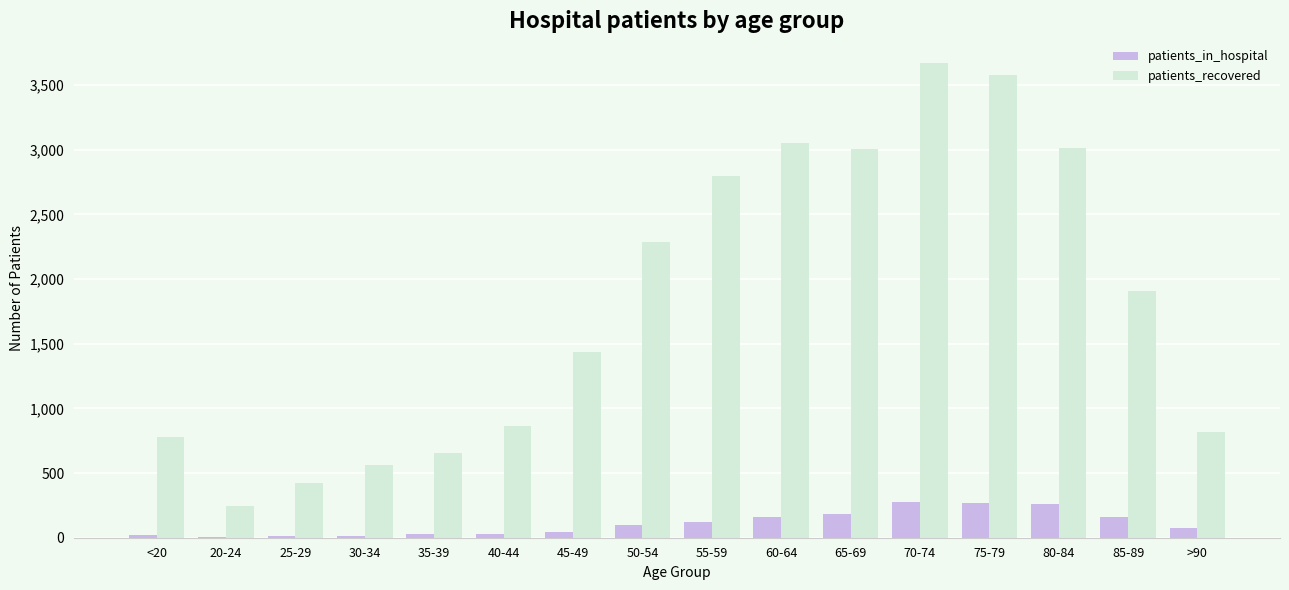

Between 65-69 and 75-79, which series saw the biggest shift?

patients_recovered